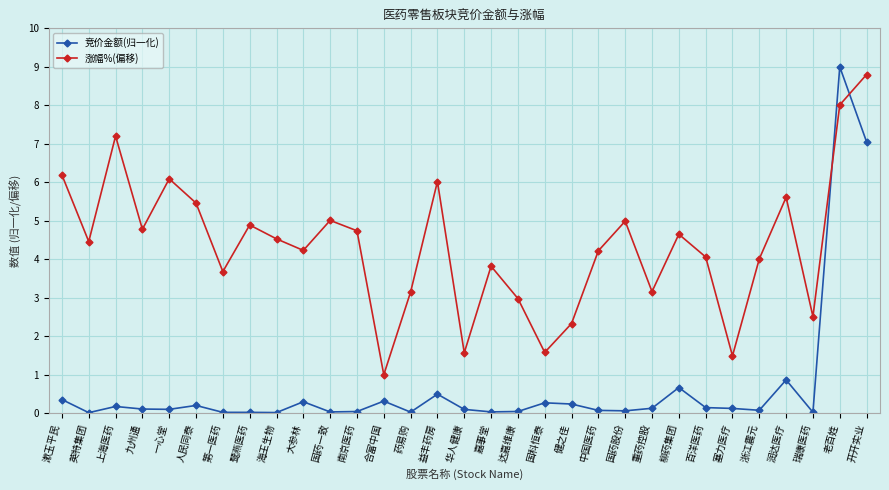

What is the greatest value displayed?

9.0